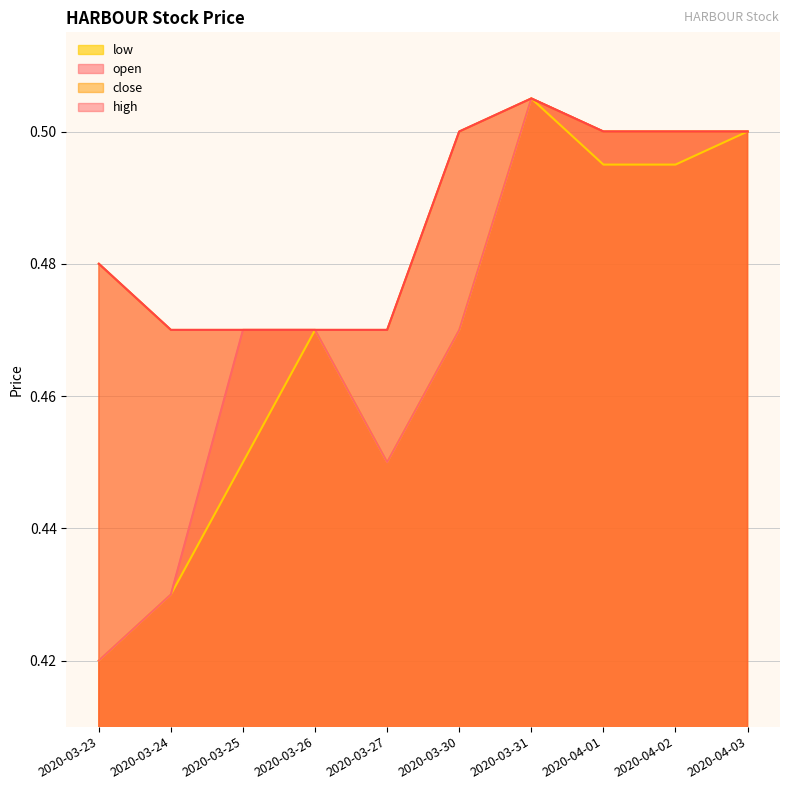

Reading left to right, extract all data points from this chart.

open: 0.4	0.4	0.5	0.5	0.5	0.5	0.5	0.5	0.5	0.5
low: 0.4	0.4	0.5	0.5	0.5	0.5	0.5	0.5	0.5	0.5
close: 0.5	0.5	0.5	0.5	0.5	0.5	0.5	0.5	0.5	0.5
high: 0.5	0.5	0.5	0.5	0.5	0.5	0.5	0.5	0.5	0.5